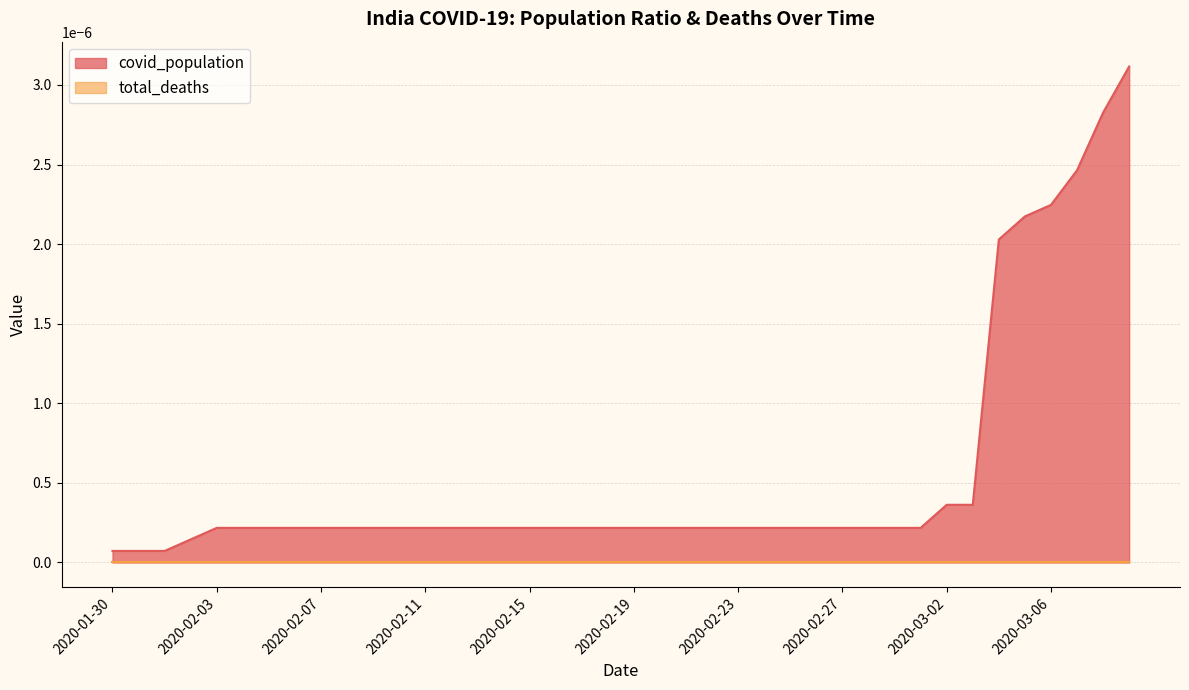

Which series has the widest spread of values?

covid_population